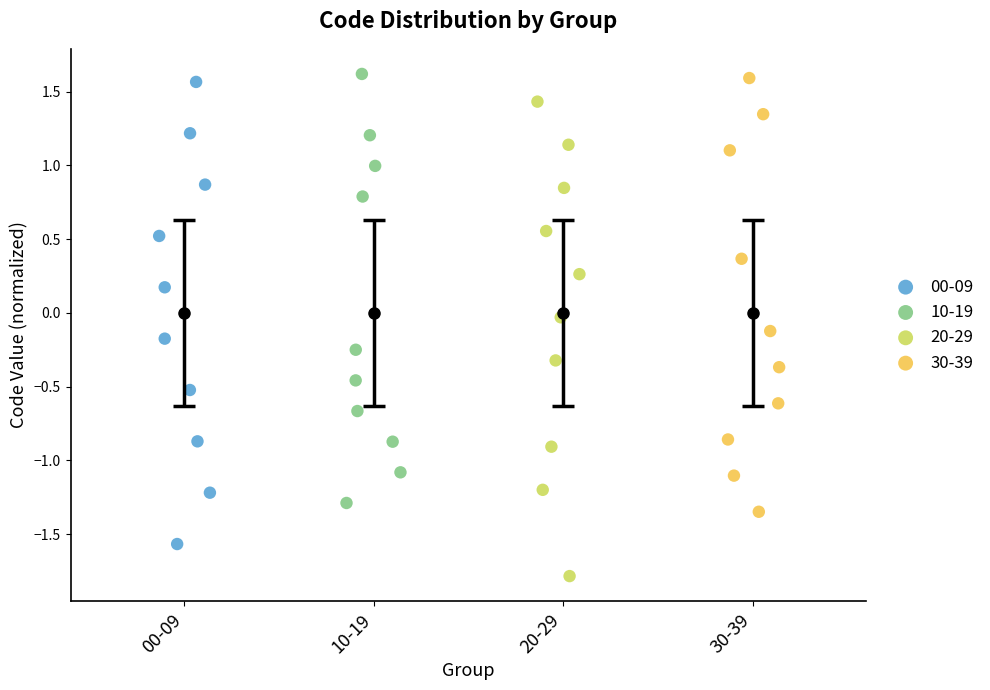

Which series reaches the minimum Y coordinate?

20-29